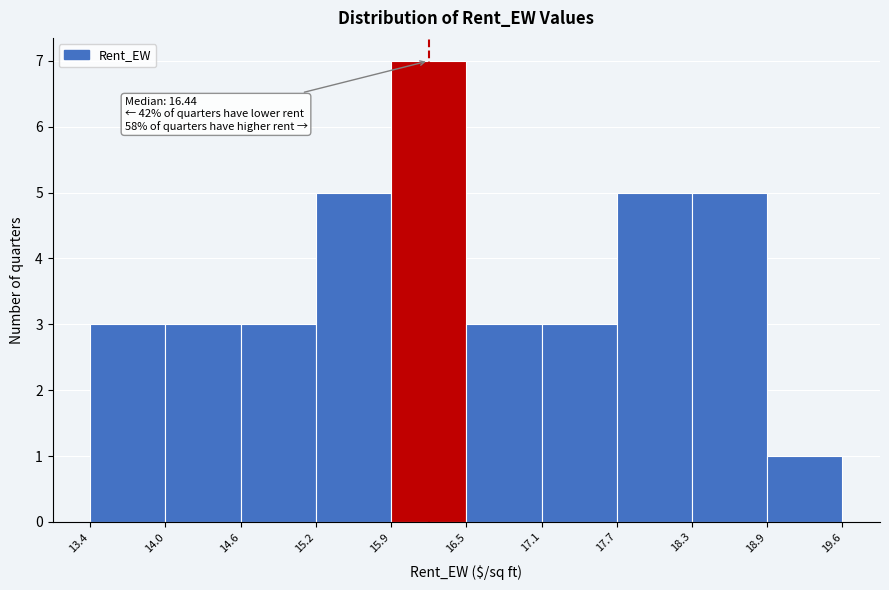

Over which range of the x-axis is the bar tallest?

15.9 to 16.5